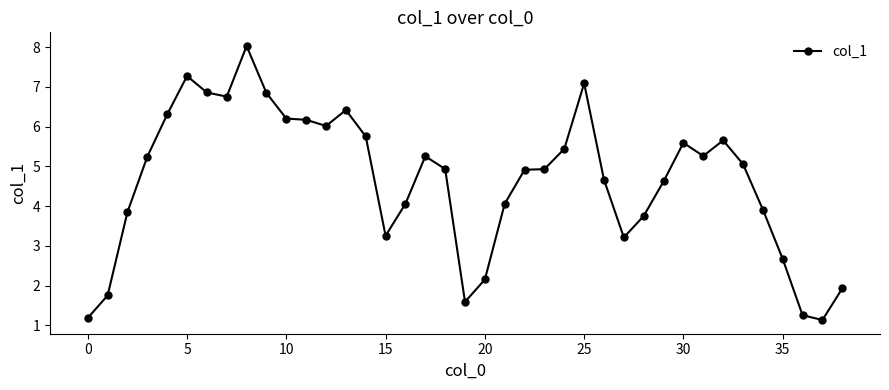

What is the difference between the maximum and second lowest values?

6.8